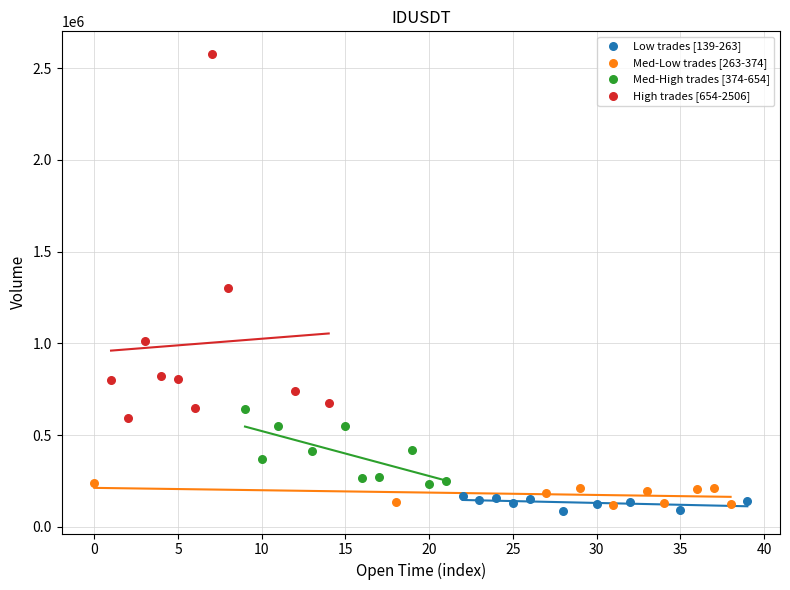

Which series has the widest spread of Y values?

High trades [654-2506]